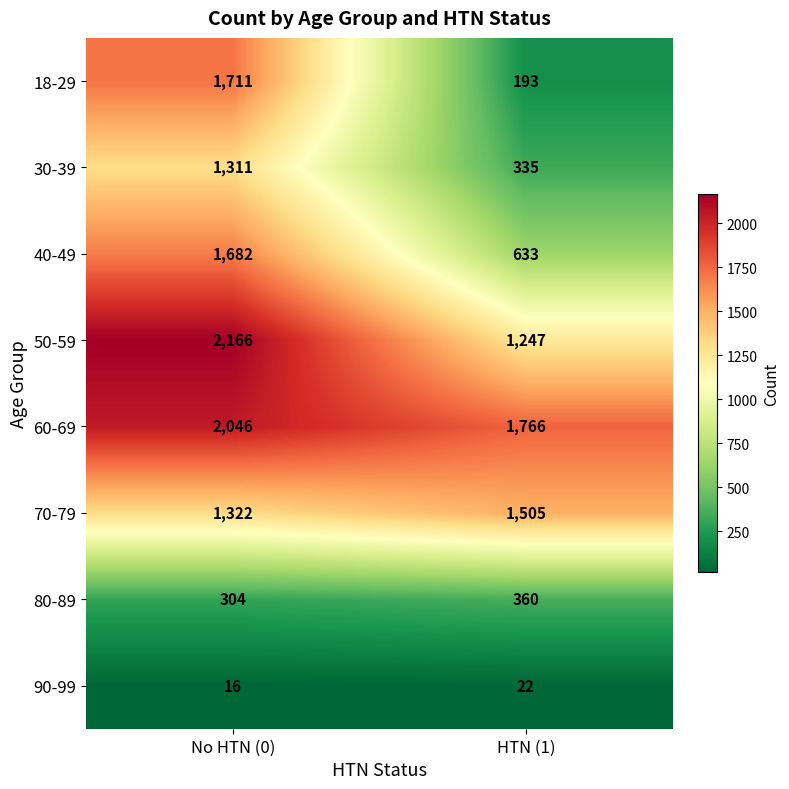

Which category has the highest value in the 70-79 series?

HTN (1)